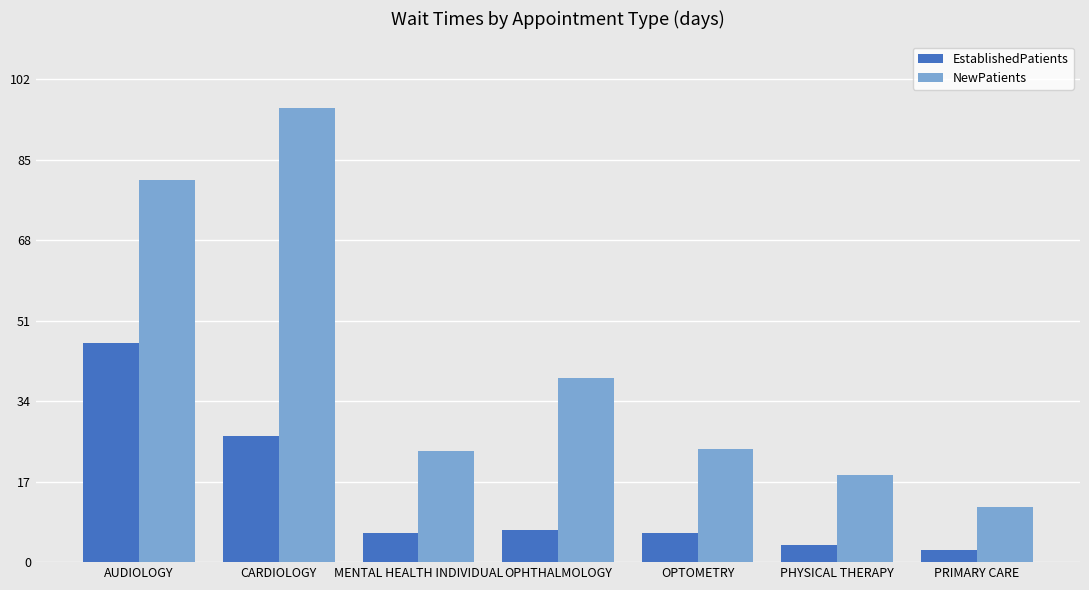

Is it true that NewPatients equals 32.4 at PHYSICAL THERAPY?

False